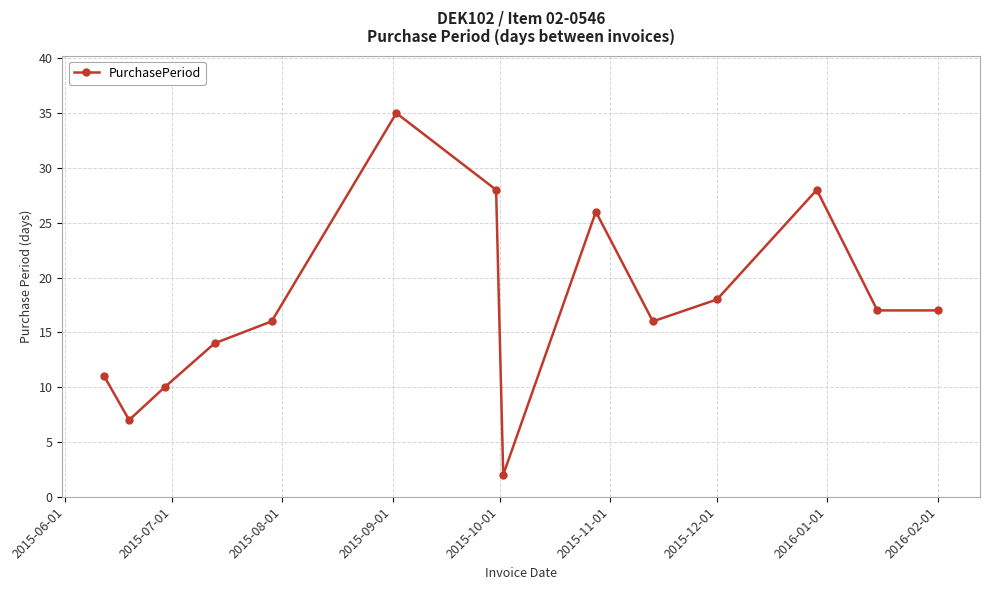

What is the greatest value displayed?

35